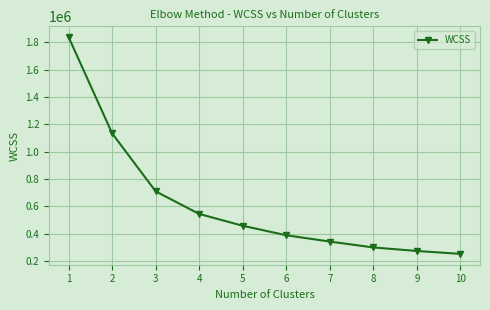

What is the ratio of the value at 5 to the value at 10?

1.8